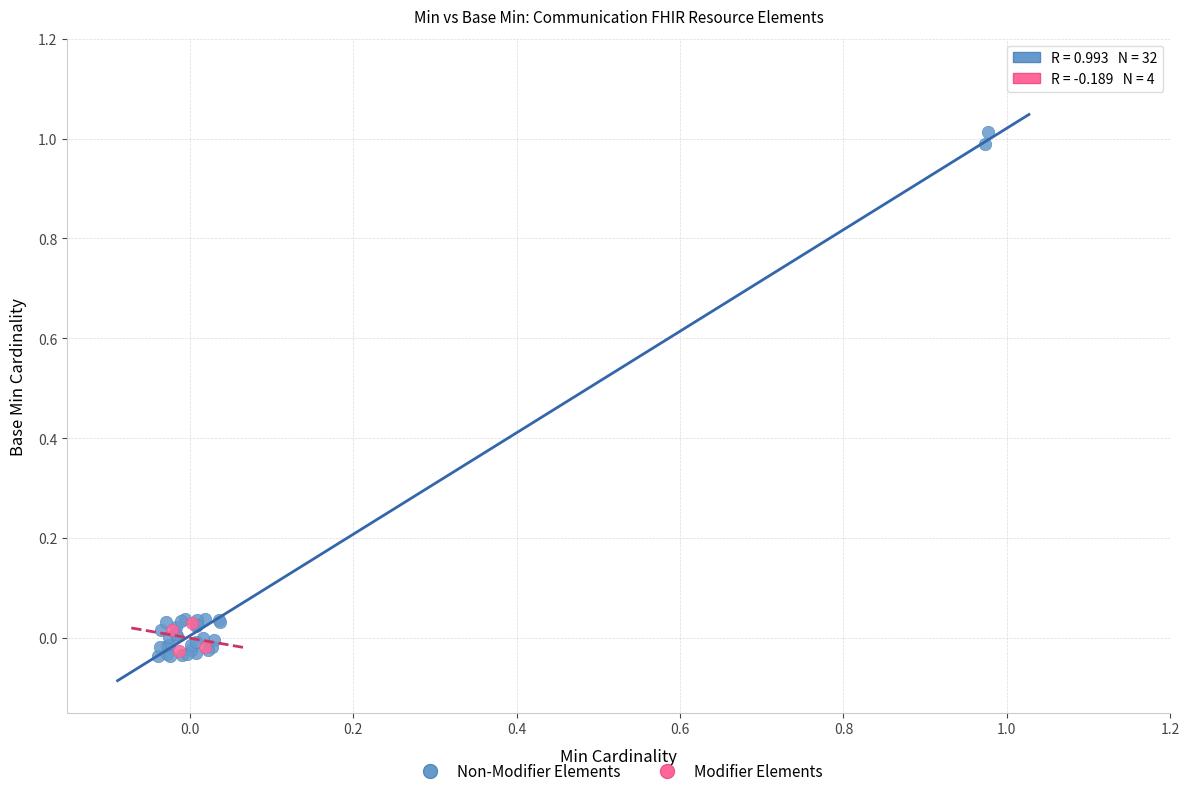

Which series reaches the maximum Y coordinate?

Non-Modifier Elements